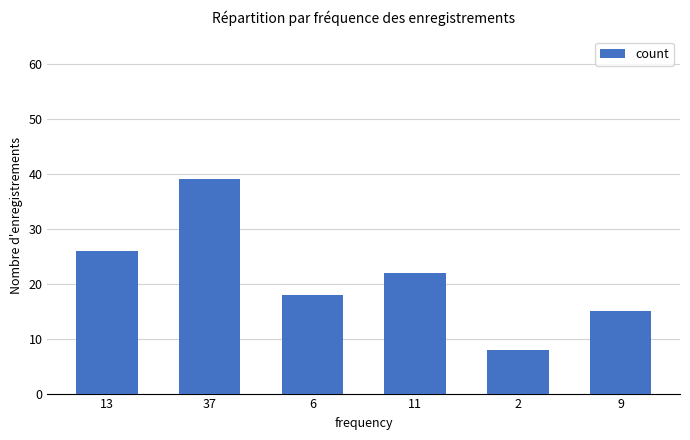

The value at 11 is 22. True or false?

True